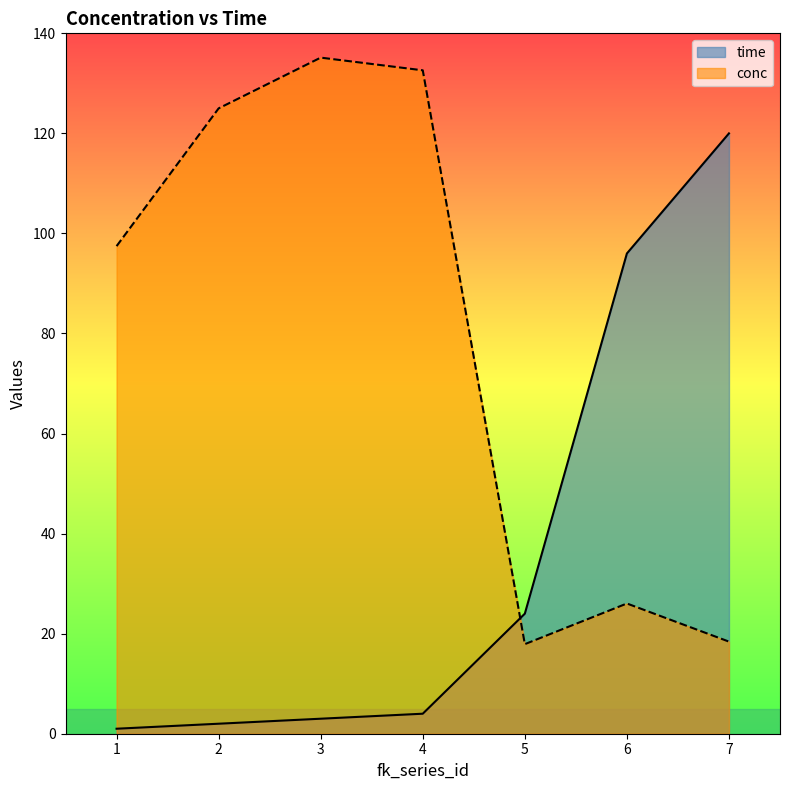

Rank the categories by conc value from lowest to highest.

5, 7, 6, 1, 2, 4, 3